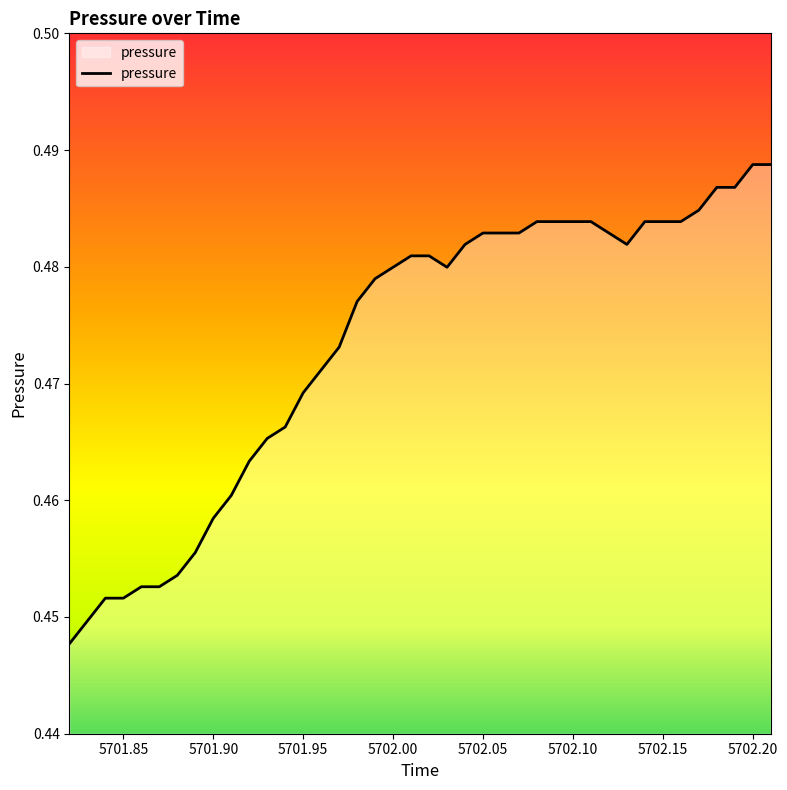

True or false: there are more than 2 points higher than both neighbors.

False